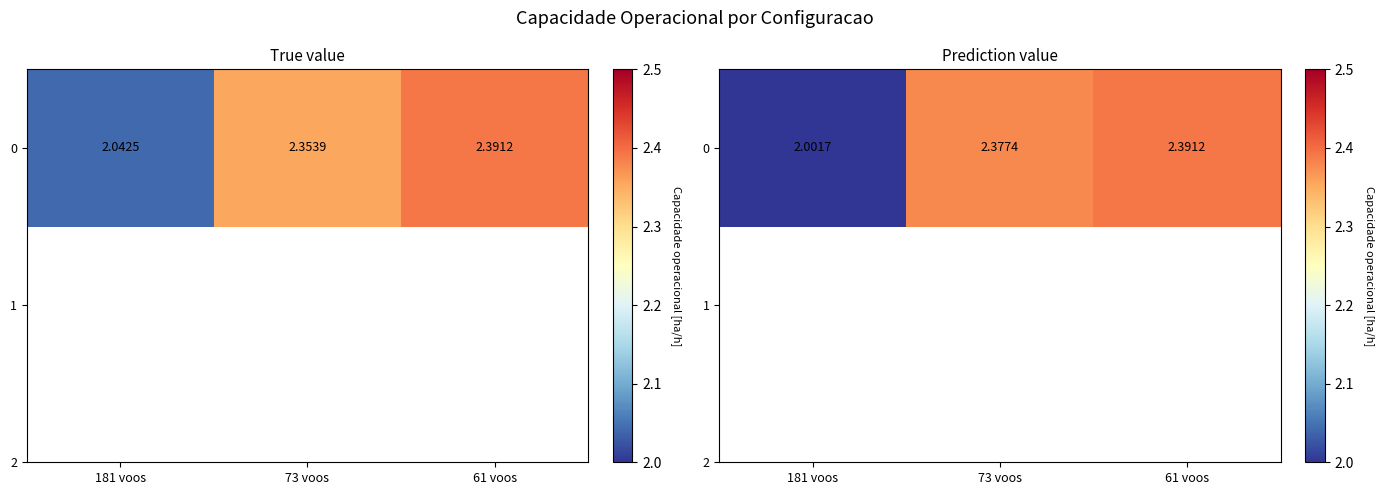

Reading left to right, transcribe all the data shown in this chart.

181 voos=2.0	73 voos=2.4	61 voos=2.4